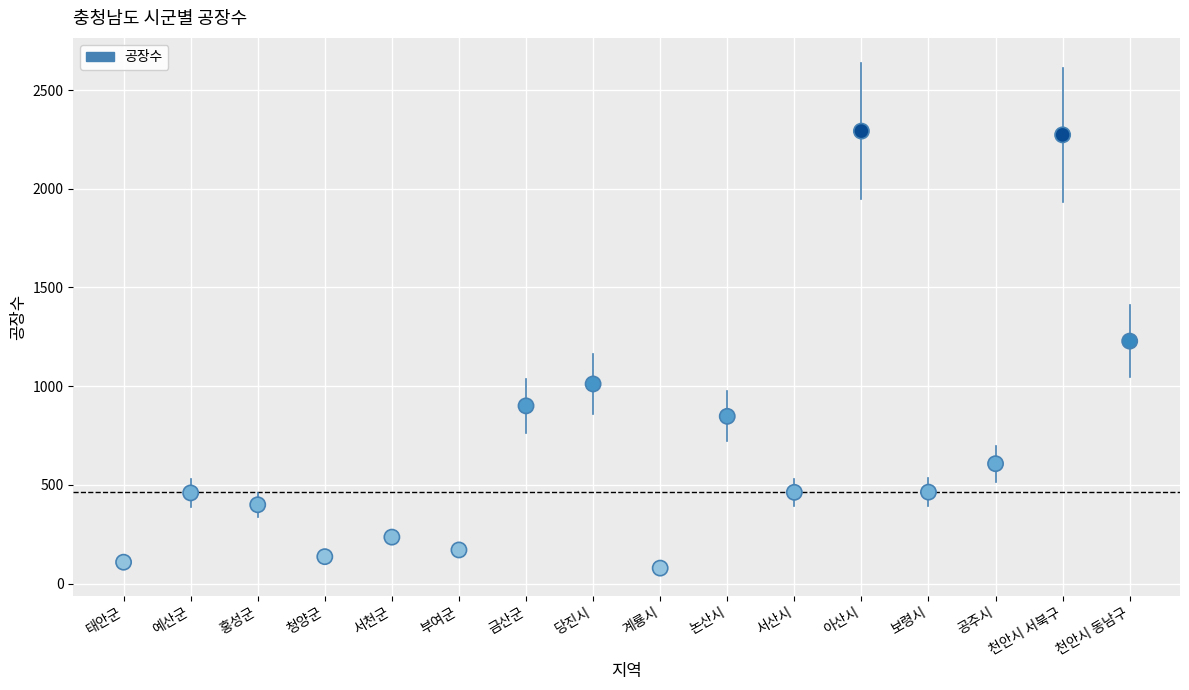

What Y value in the scatter plot is closest to 1185?

1228